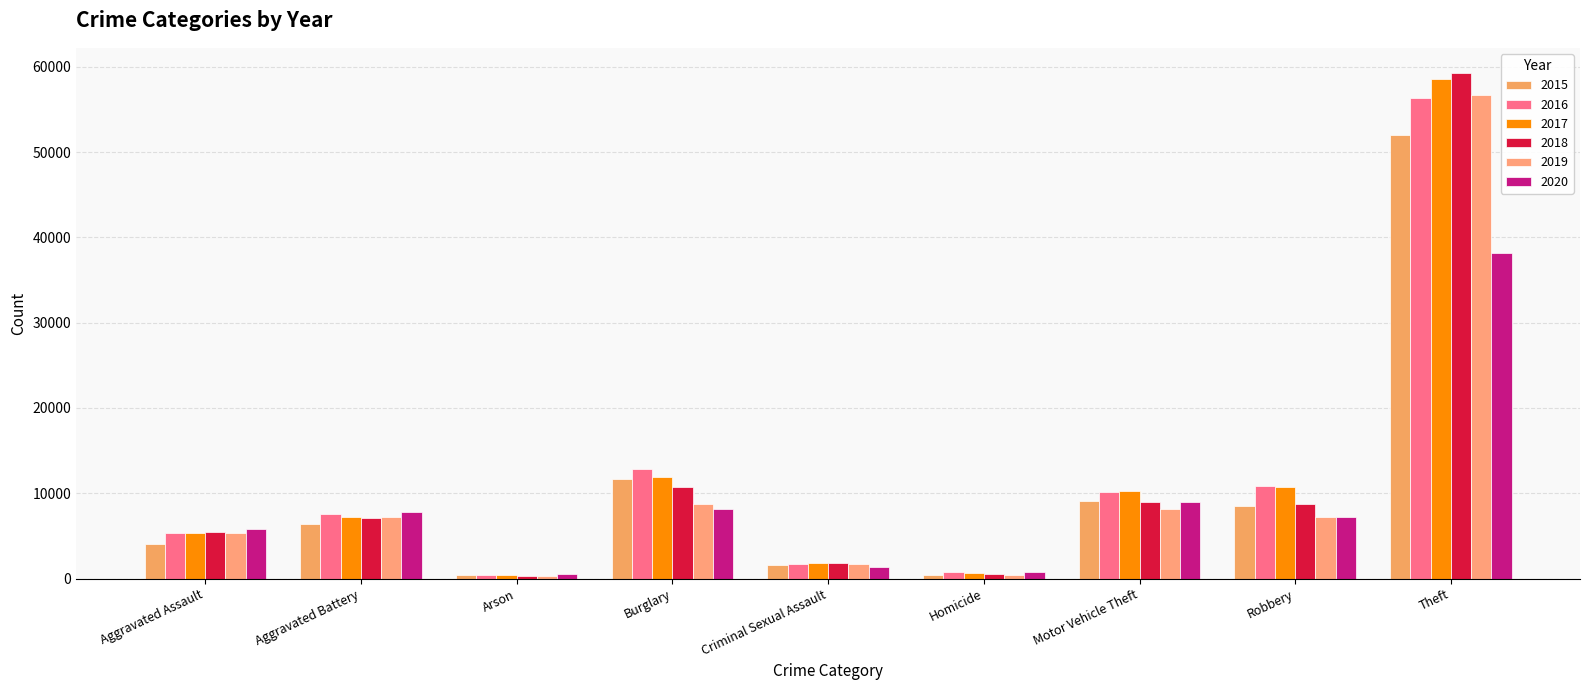

What is the label of the 8th bar from the right?

Aggravated Battery